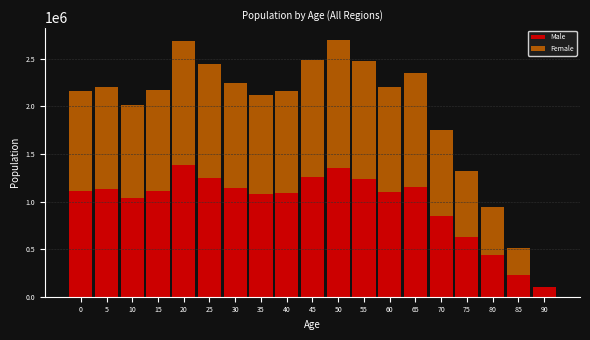

The value of Male at 0 is 1111145. True or false?

True